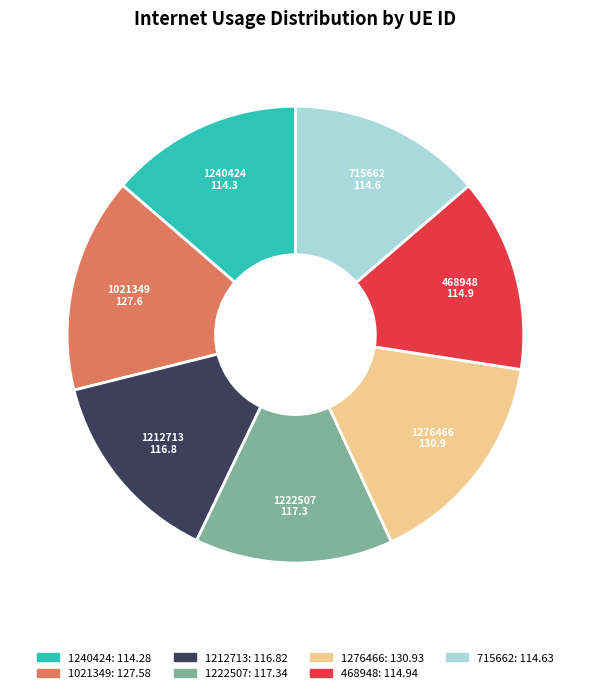

Between 1222507 and 1021349, which is larger?

1021349